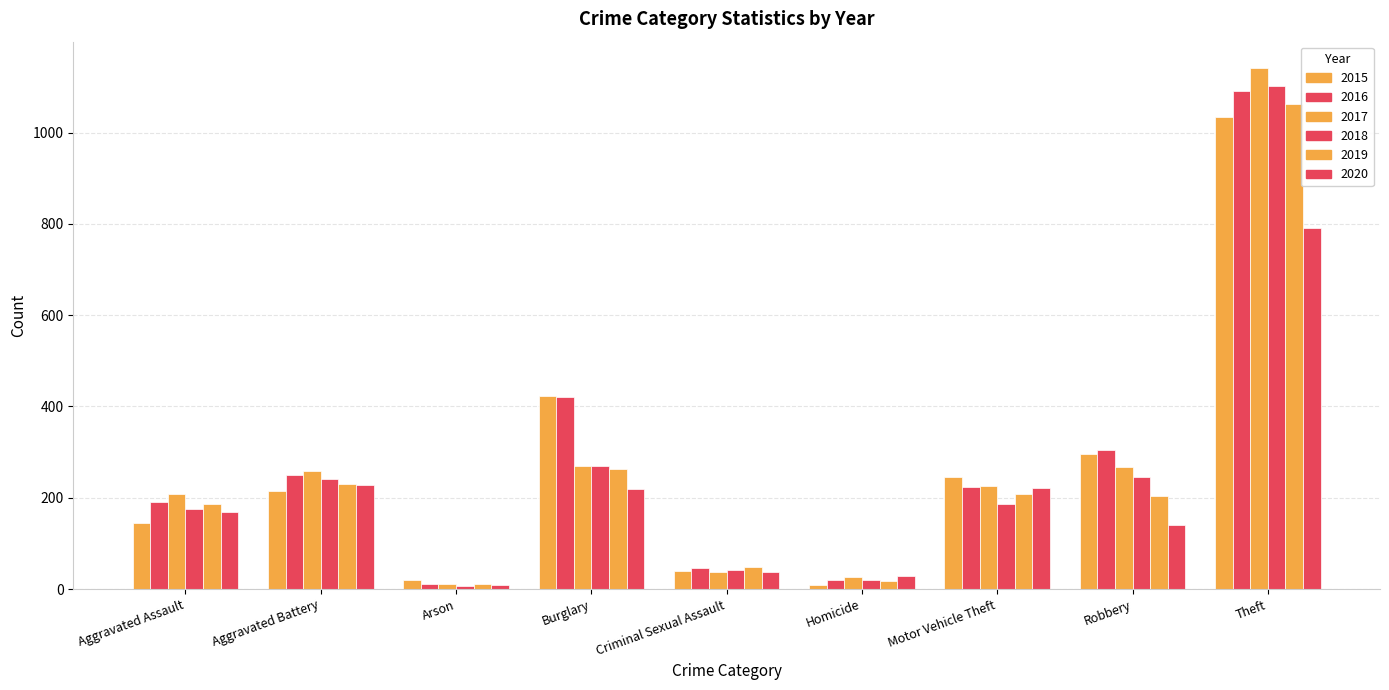

How many bars are there in total?

54